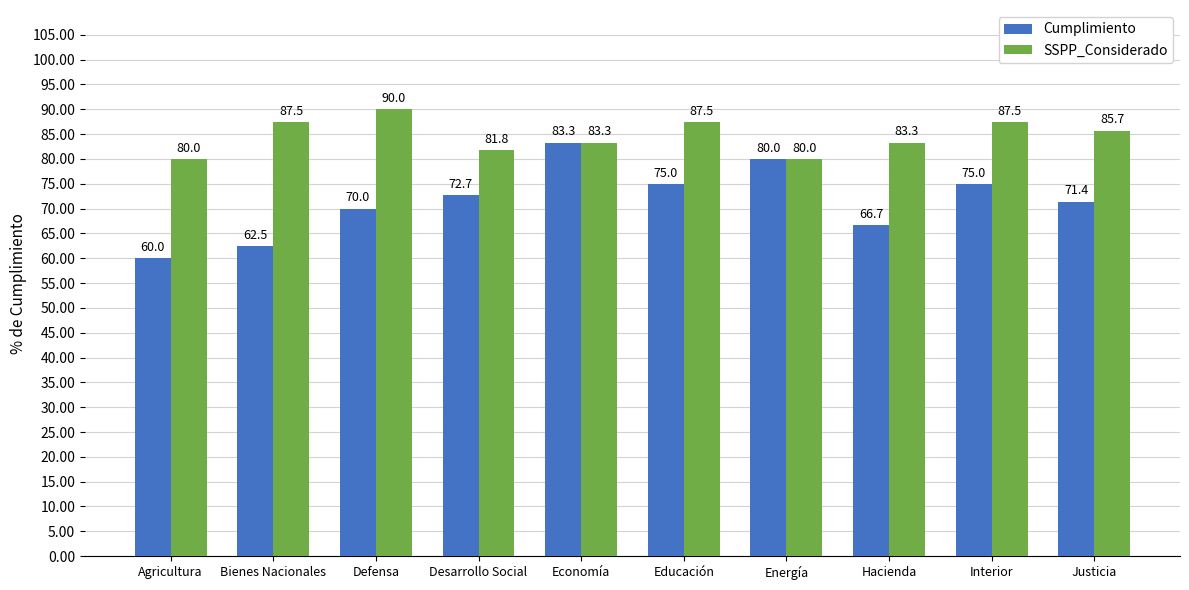

What are all the series names shown in the legend?

Cumplimiento, SSPP_Considerado